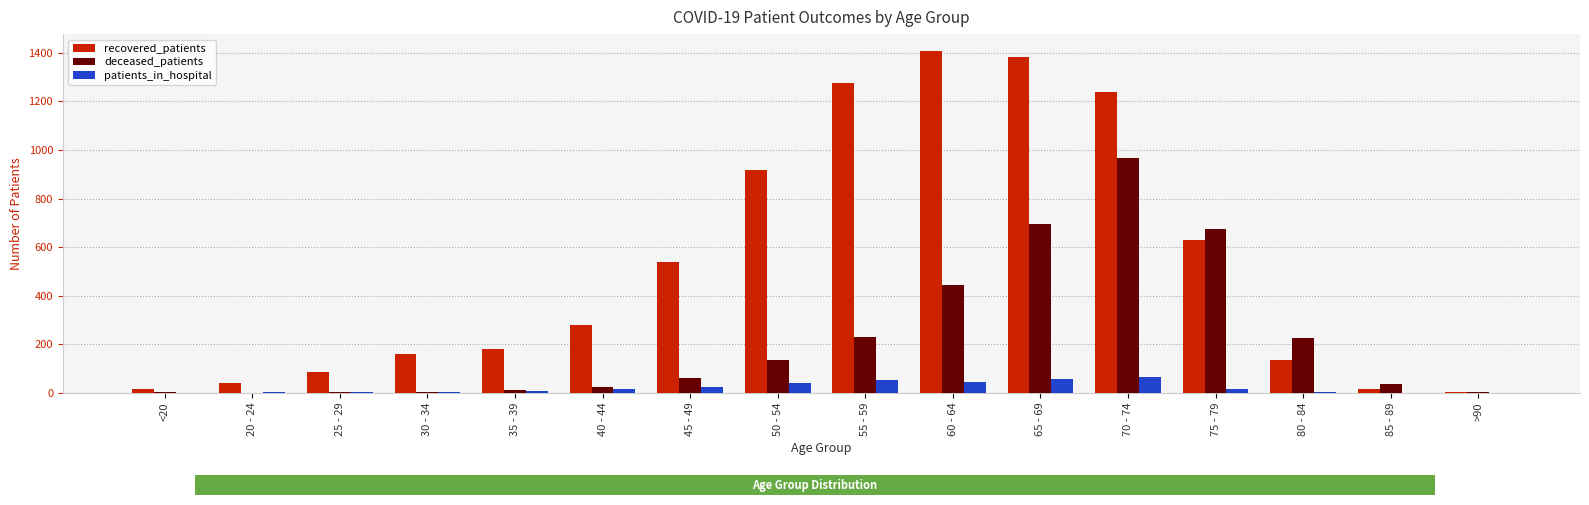

Which series has the largest total across all categories?

recovered_patients